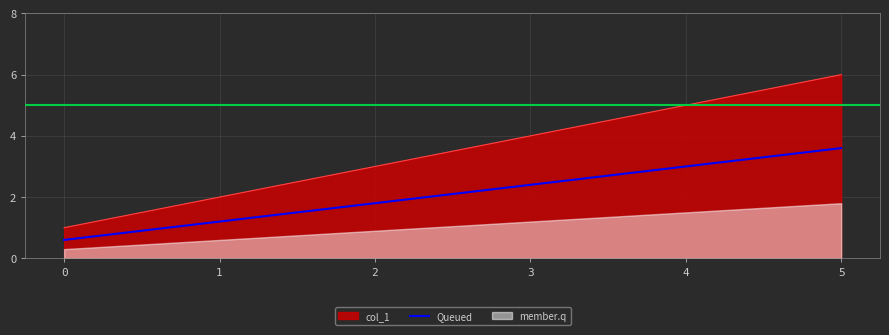

What is the change in value from 2 to 4?

+1.2